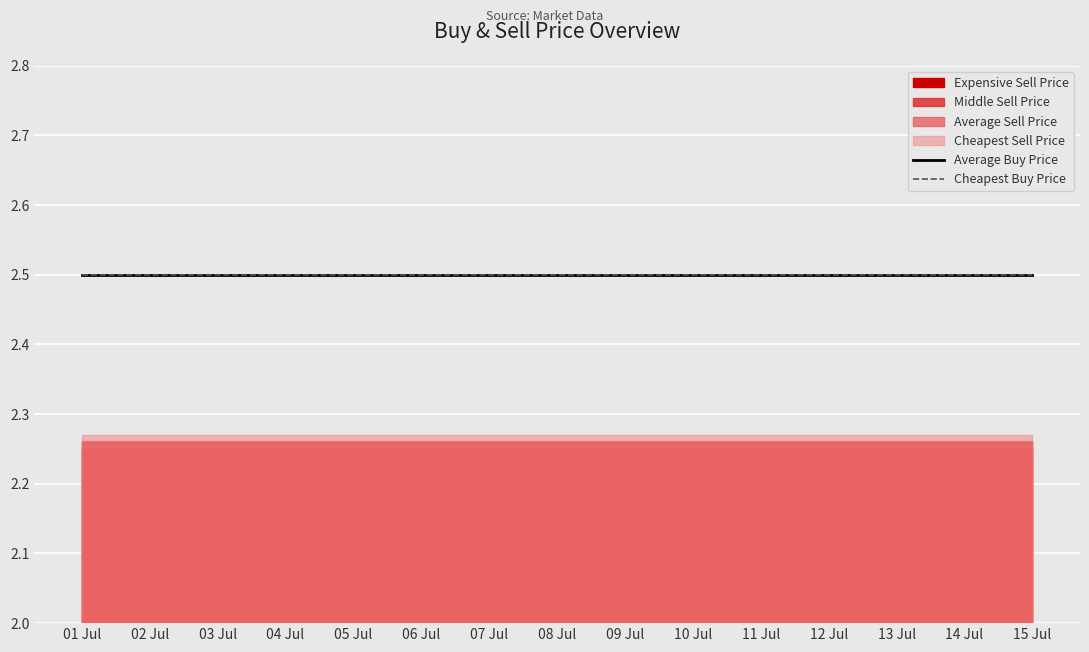

What is the value of the Cheapest Buy Price point at the 15th from the left?

2.5